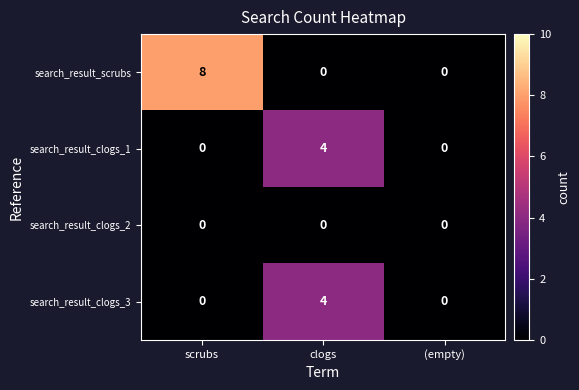

Count the search_result_clogs_1 values in the range 0 to 4.

3